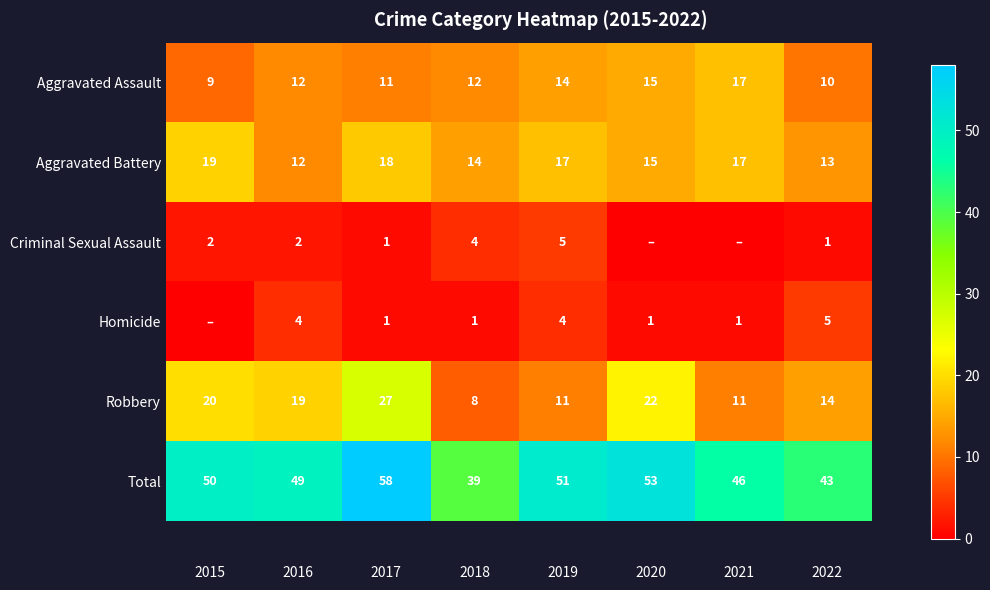

Rank the series at 2015 from lowest to highest value.

Homicide, Criminal Sexual Assault, Aggravated Assault, Aggravated Battery, Robbery, Total